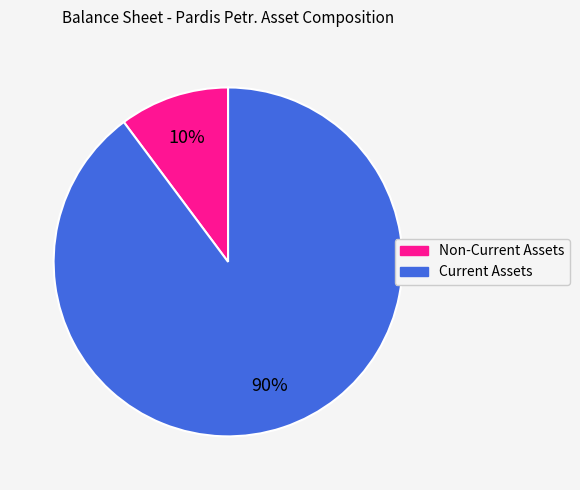

Rank the categories by value from lowest to highest.

Non-Current Assets, Current Assets